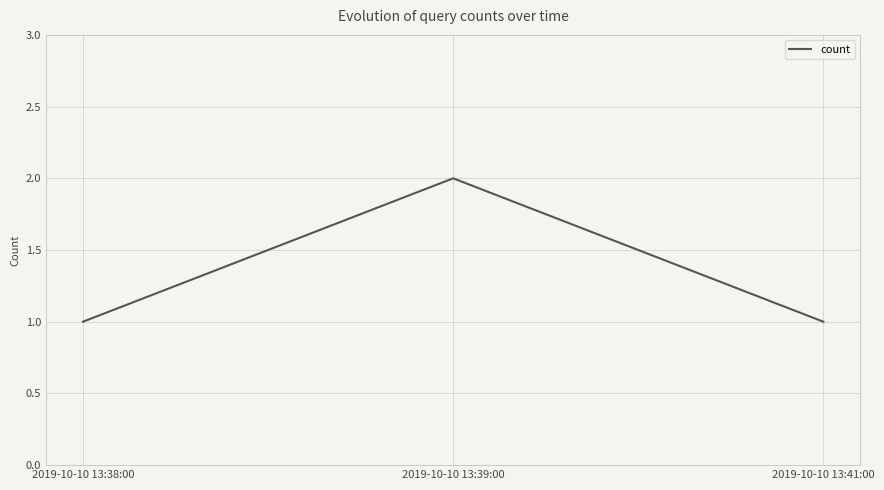

What is the greatest value displayed?

2